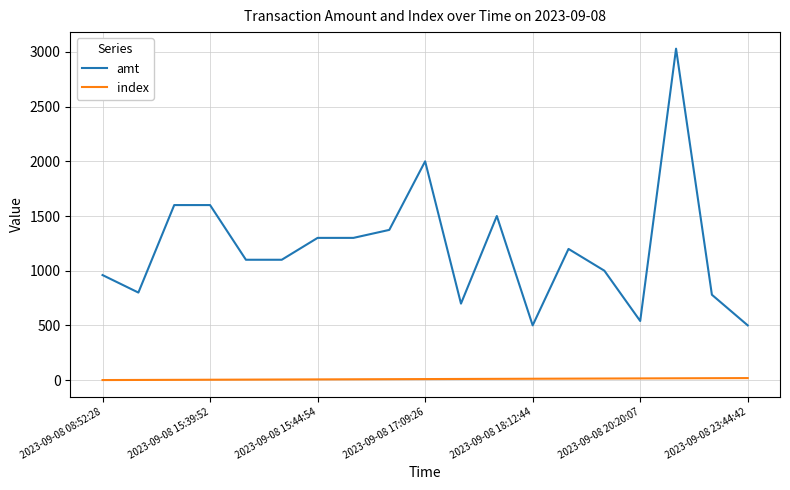

Which series has the largest total across all categories?

amt